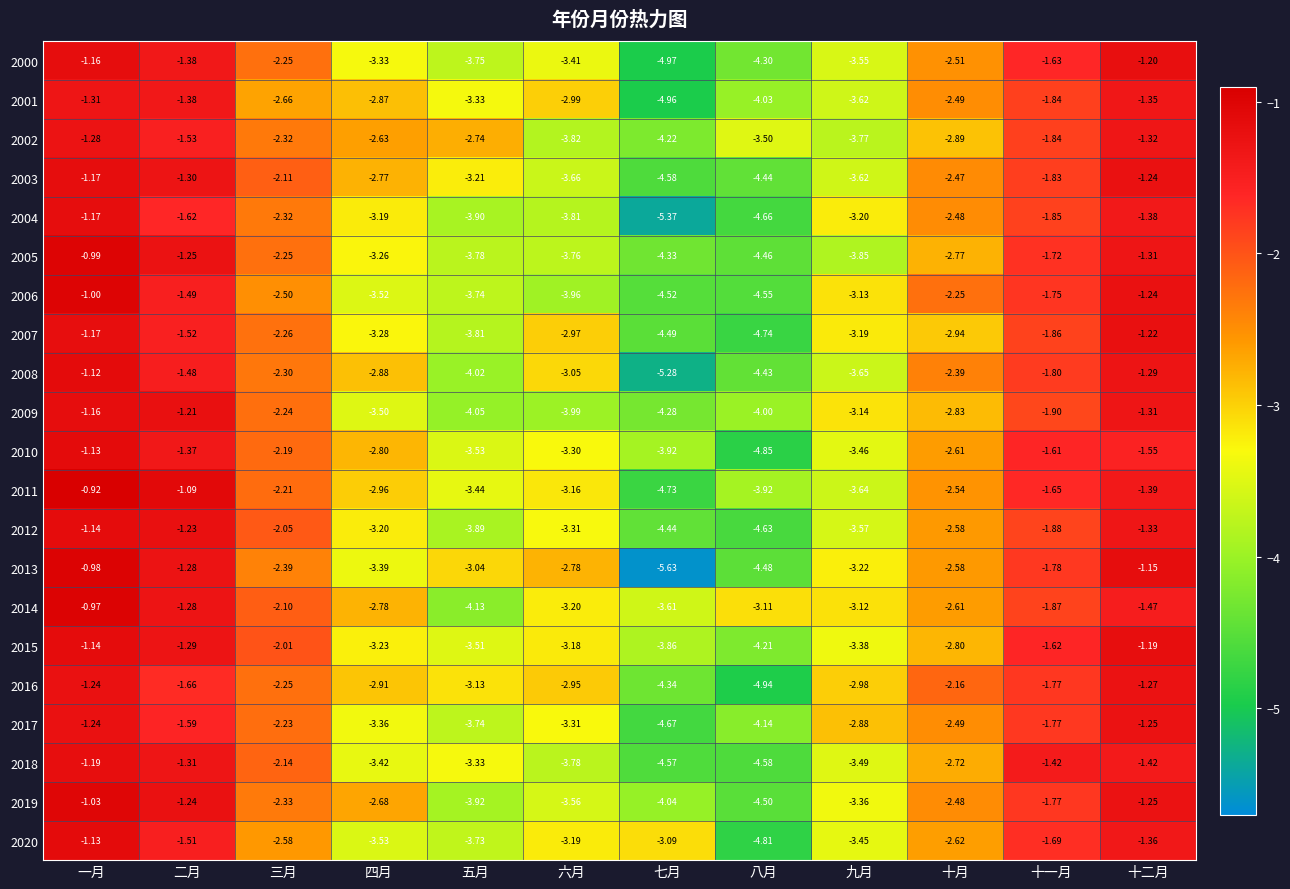

Which series has the largest total across all categories?

2014